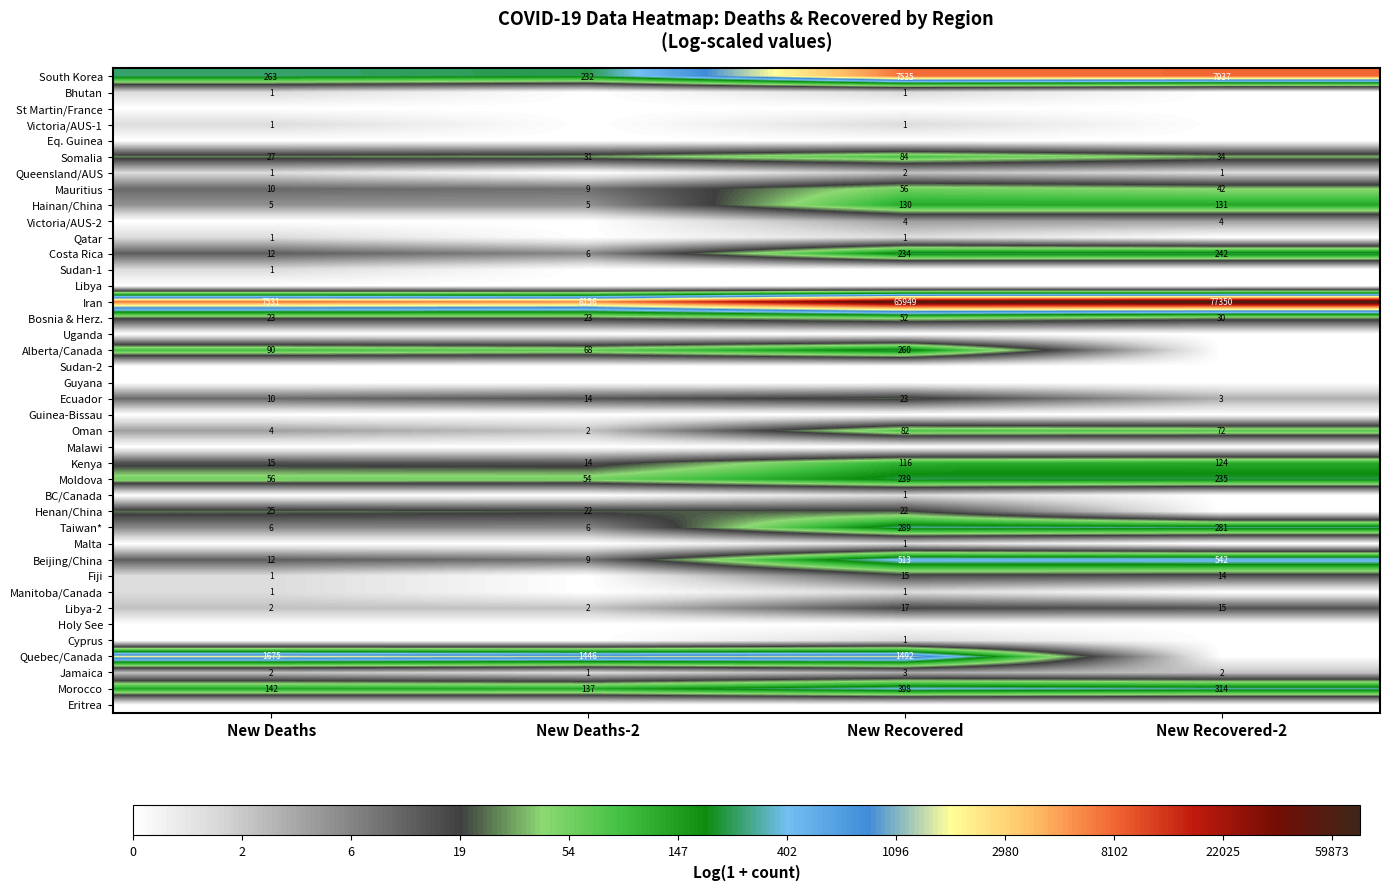

What is the average value of the Costa Rica series?

124